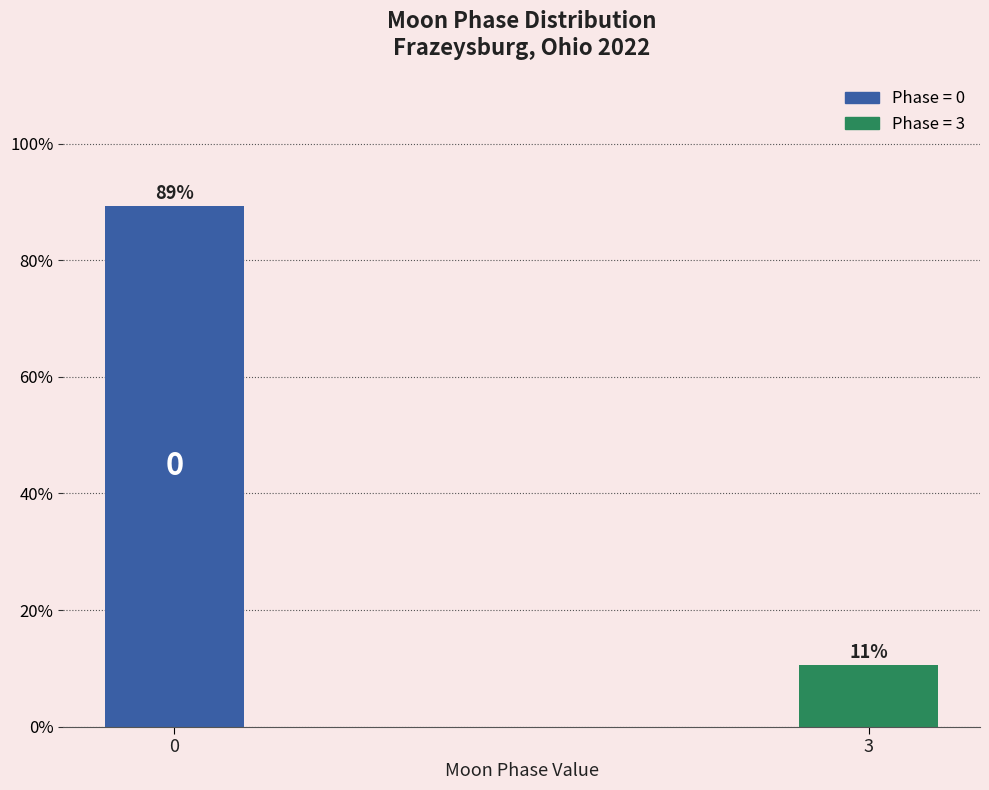

How many bars are there in total?

2